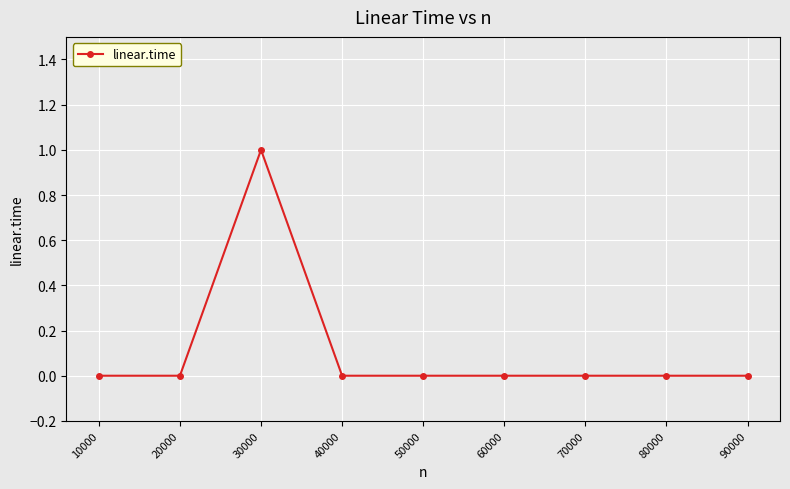

How many lines are shown in the chart?

1